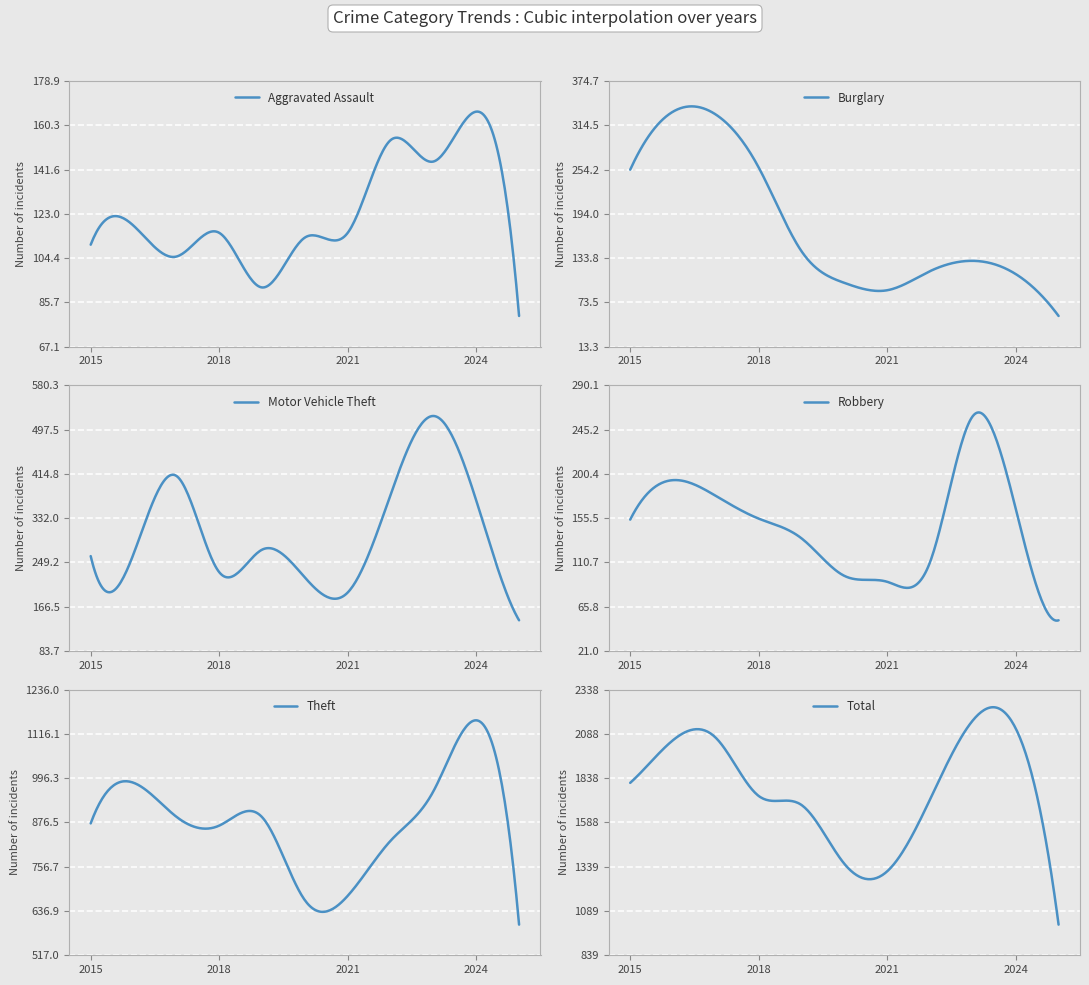

How many lines are shown in the chart?

6